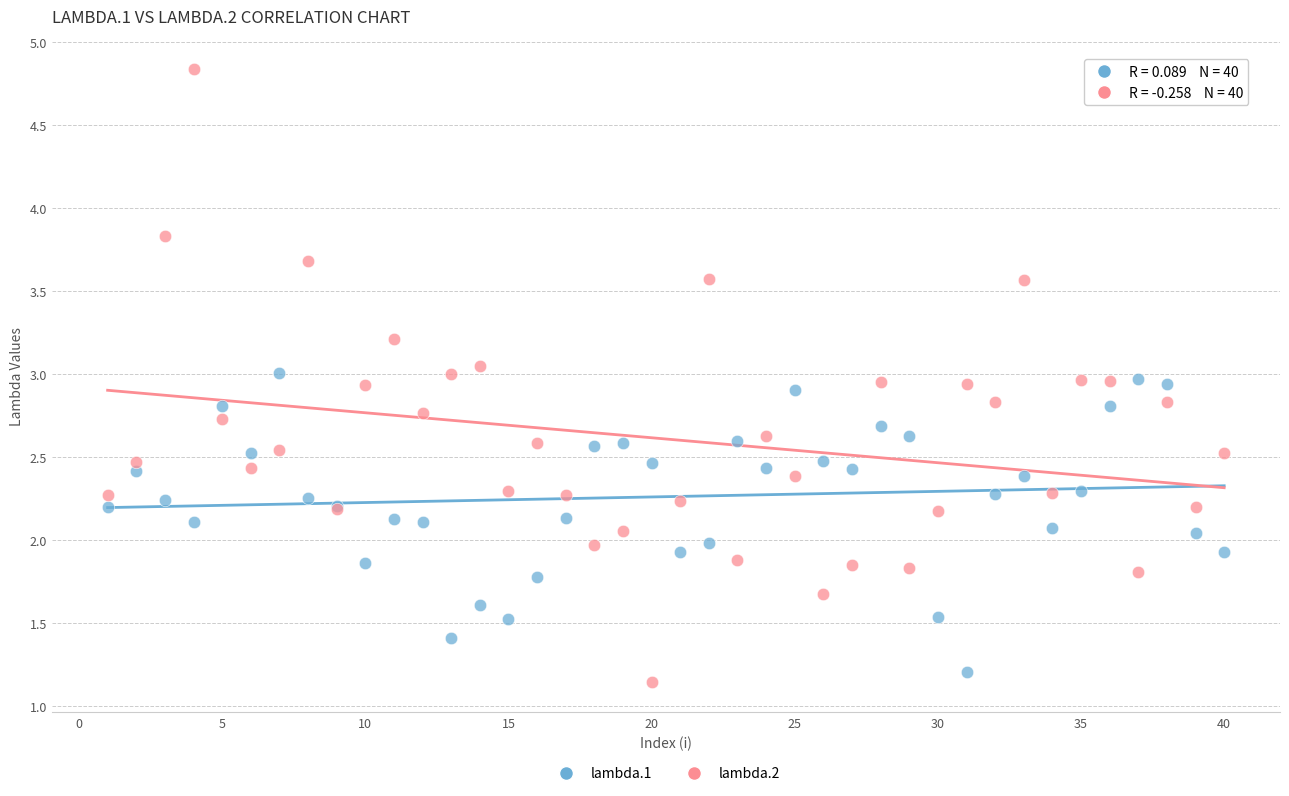

What are all the series names shown in the legend?

lambda.1, lambda.2